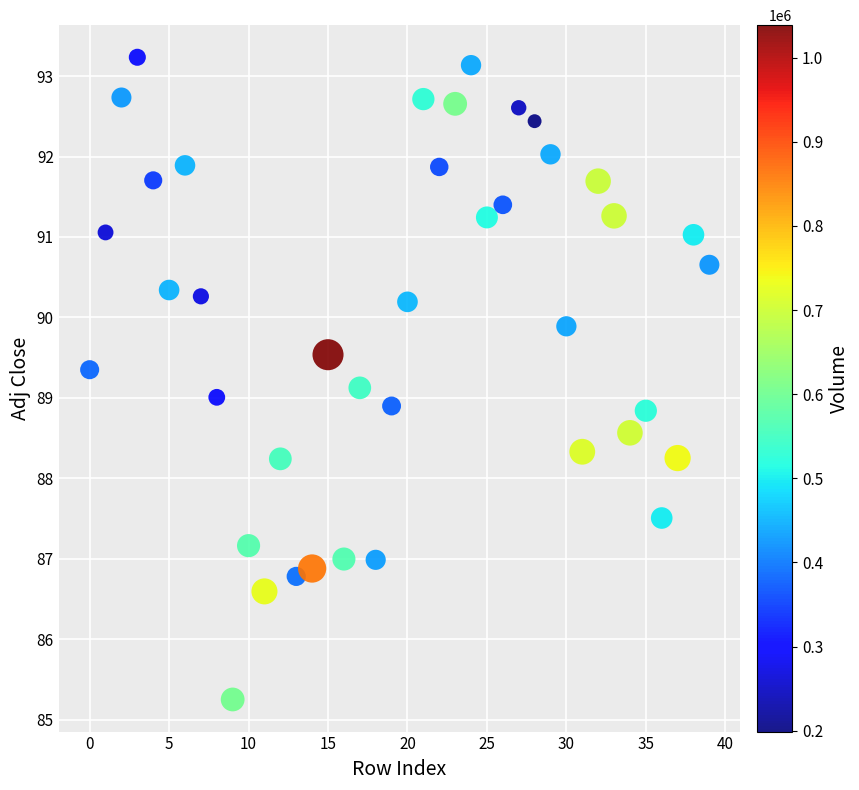

How many points are shown in the scatter plot?

40